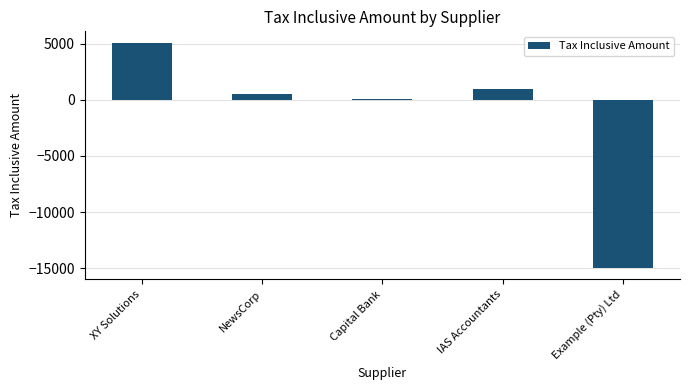

True or false: the data shows 1000 at IAS Accountants.

True